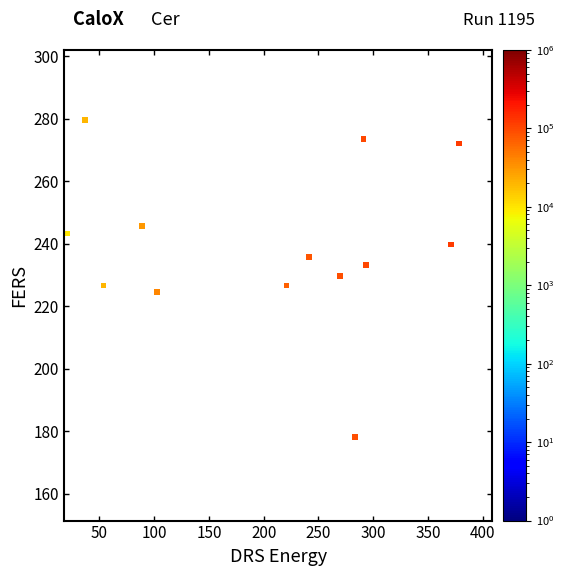

What is the range of X values (max minus min)?

357.8